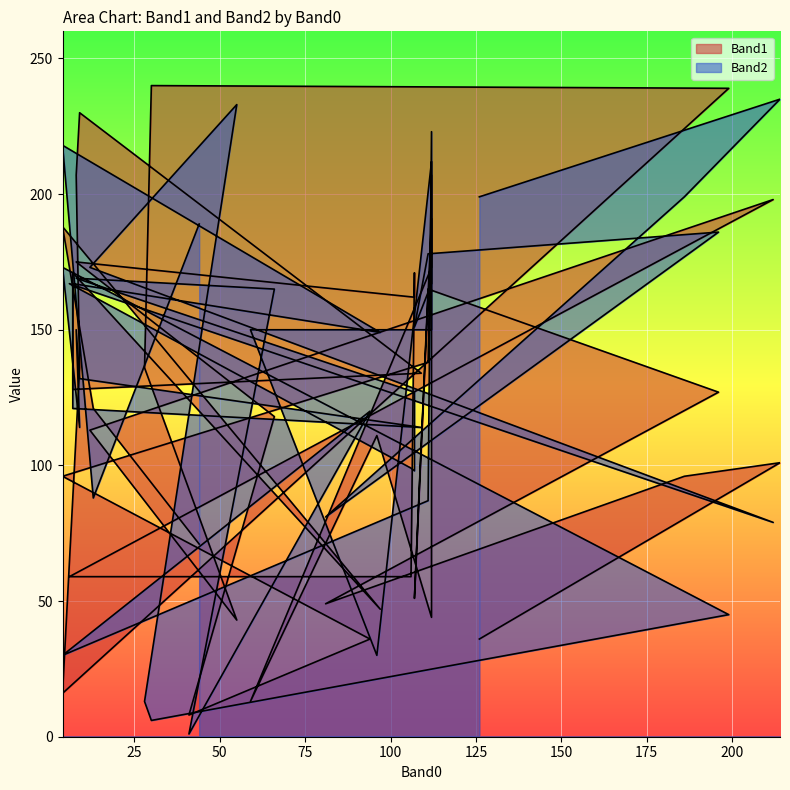

Count the number of data series in this chart.

2